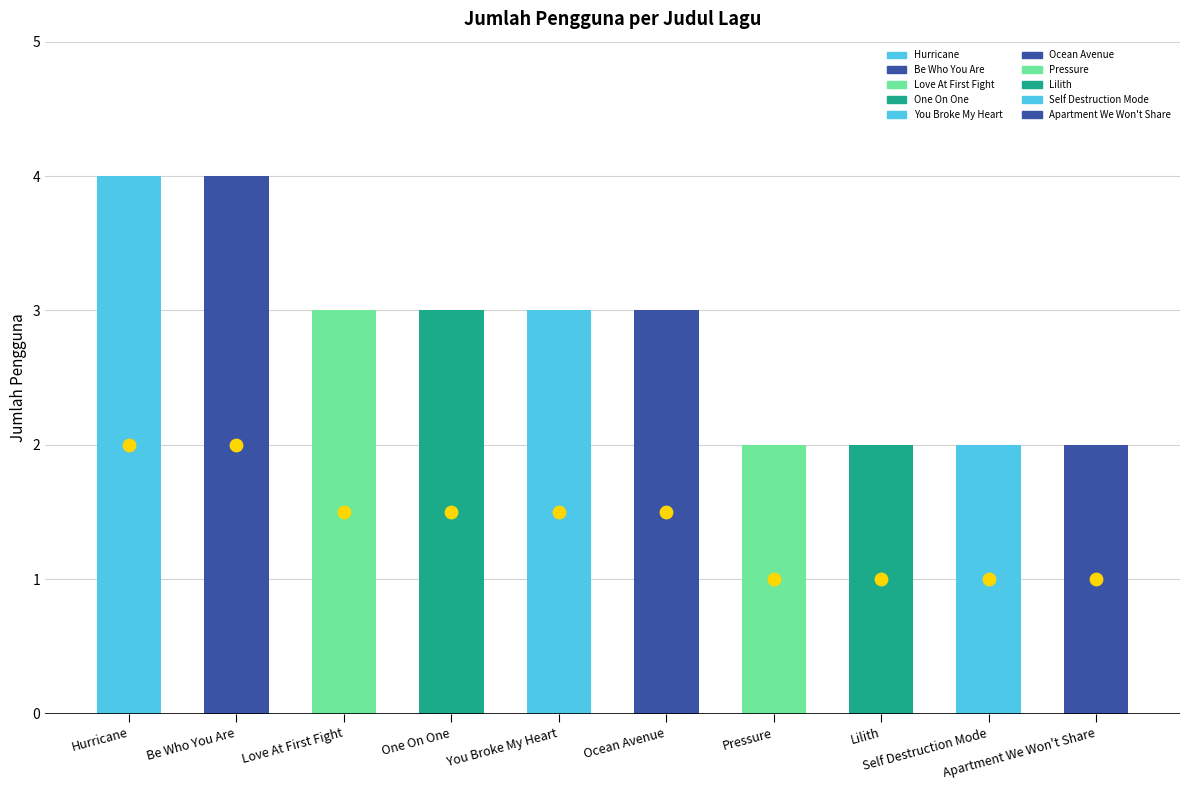

Approximately how many times larger is the value at Be Who You Are compared to One On One?

1.3